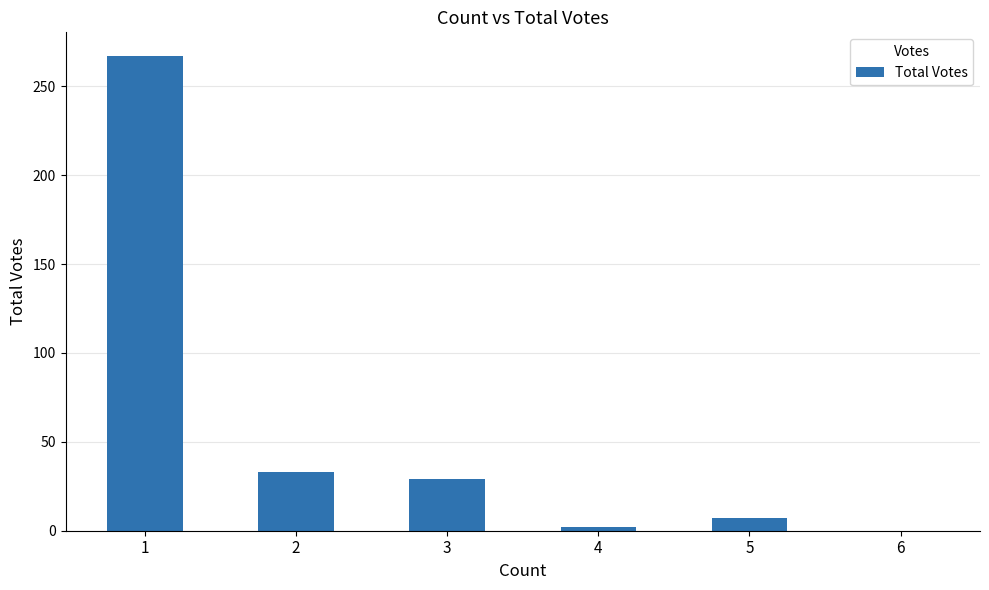

What is the sum of all values?

338